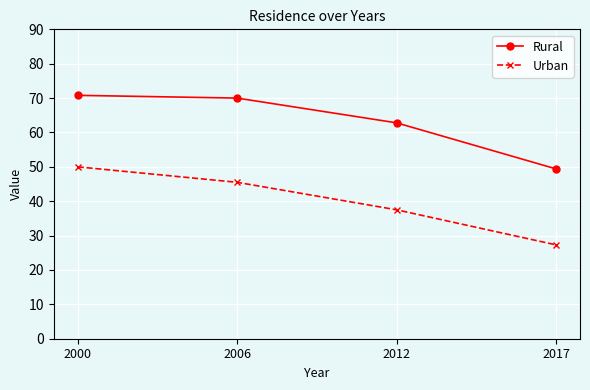

True or false: Rural has more than 1 interior local peaks.

False